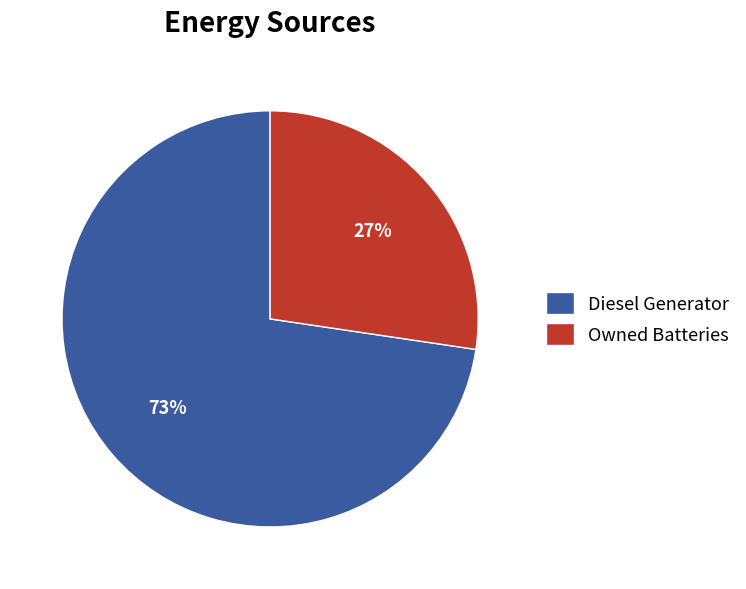

Is Owned Batteries the majority of the pie?

No